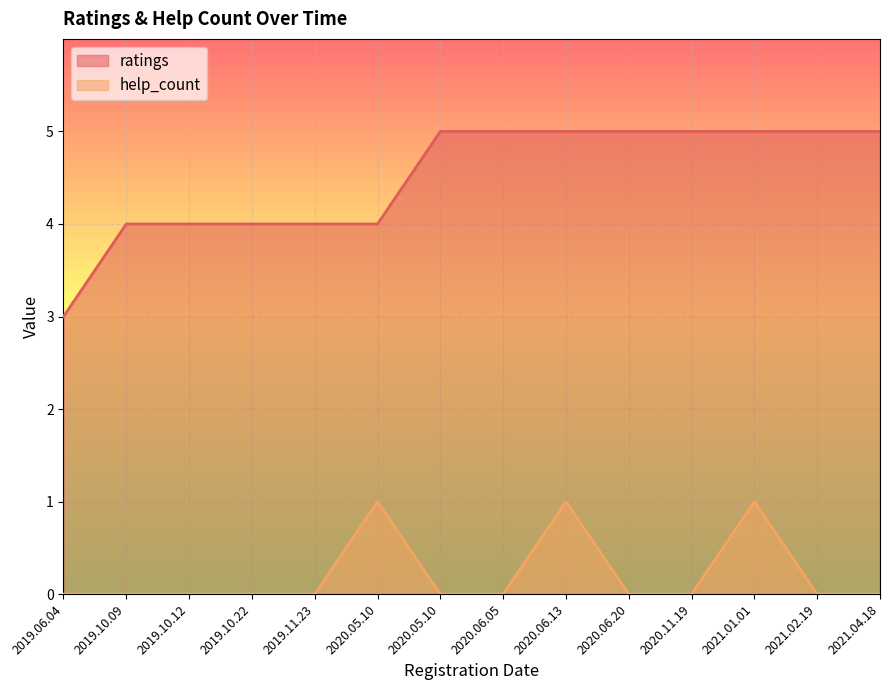

At 2019.06.04, list the series in order from smallest to largest.

help_count, ratings